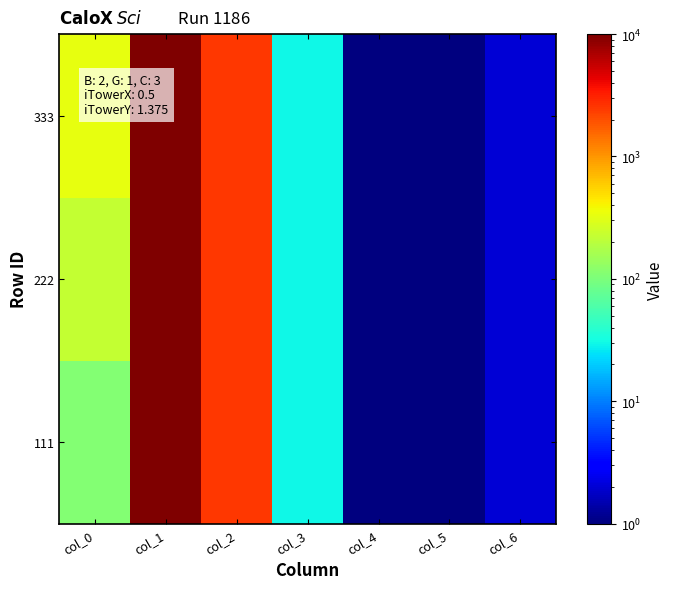

Which category has the lowest value across all series?

col_4